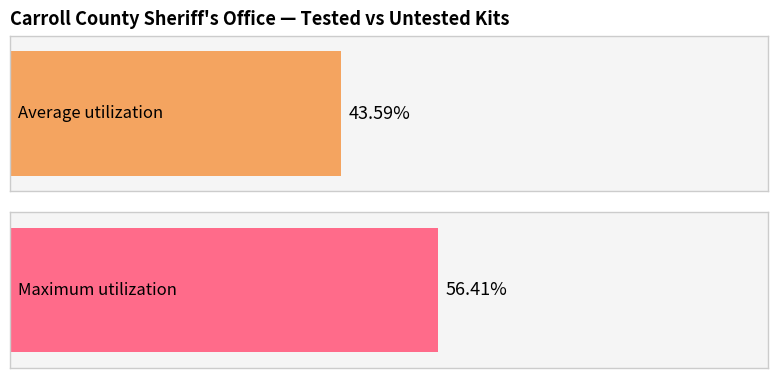

How many distinct data groups are displayed?

2